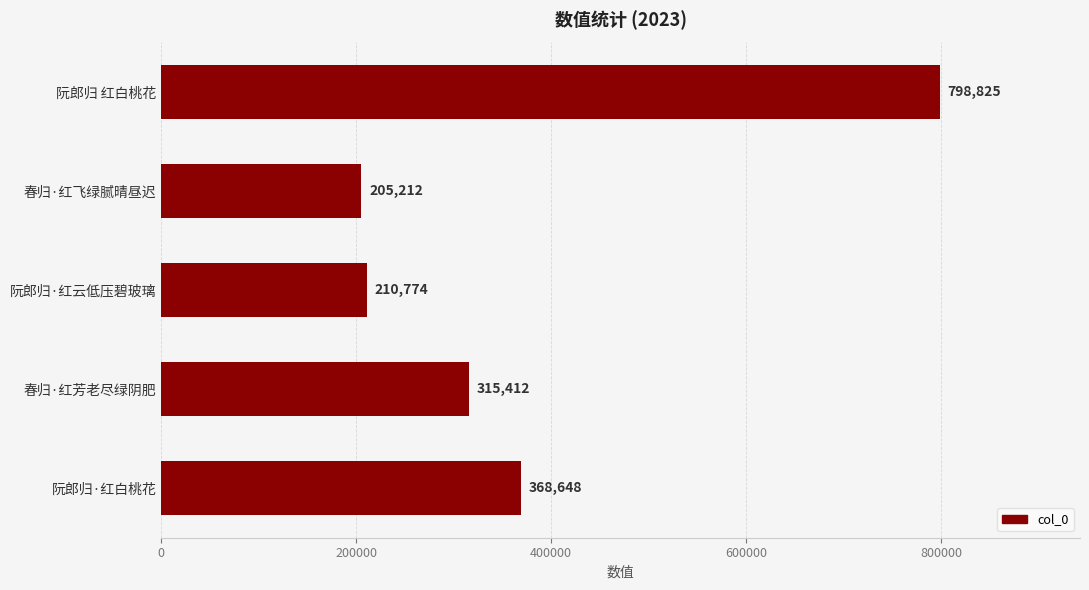

Reading top to bottom, what are all the values shown in this chart?

798825	205212	210774	315412	368648